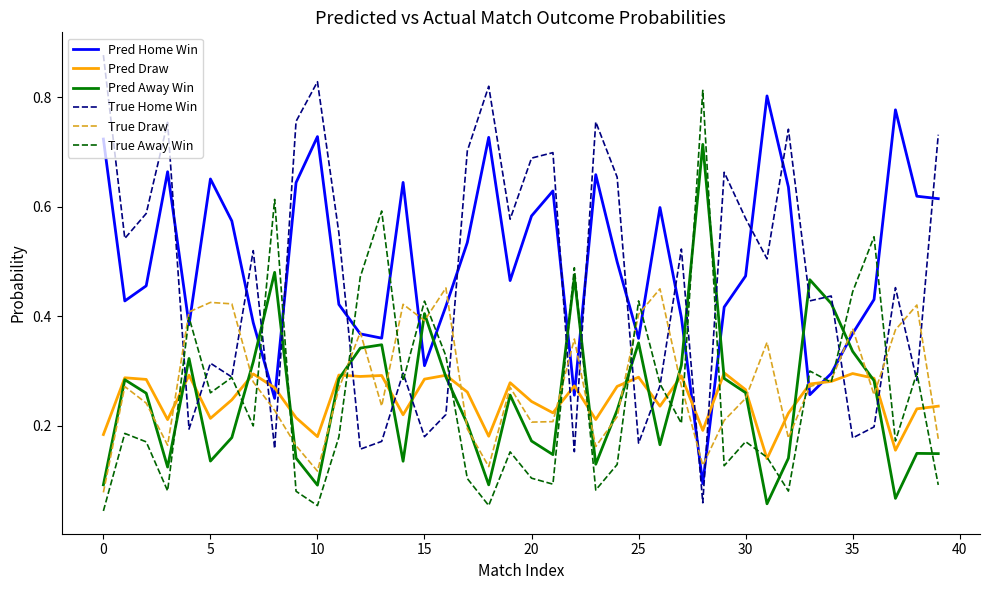

After their last crossing, which series has the higher values: Pred Draw or True Draw?

Pred Draw